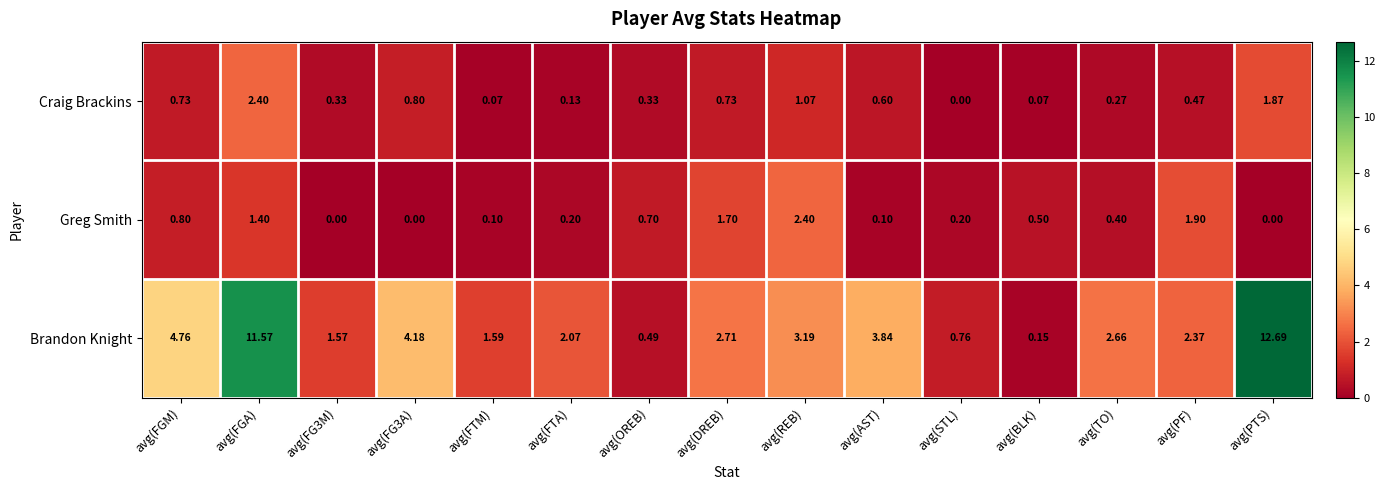

At which label does Brandon Knight first exceed 2?

avg(FGM)